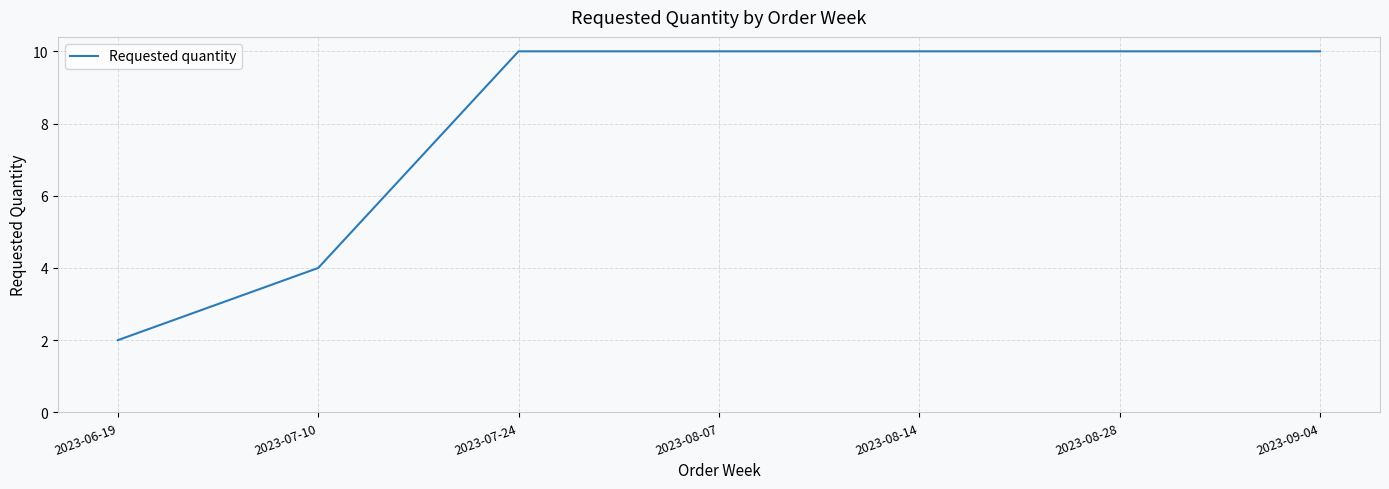

What is the sum of the values at 2023-08-14 and 2023-08-07?

20